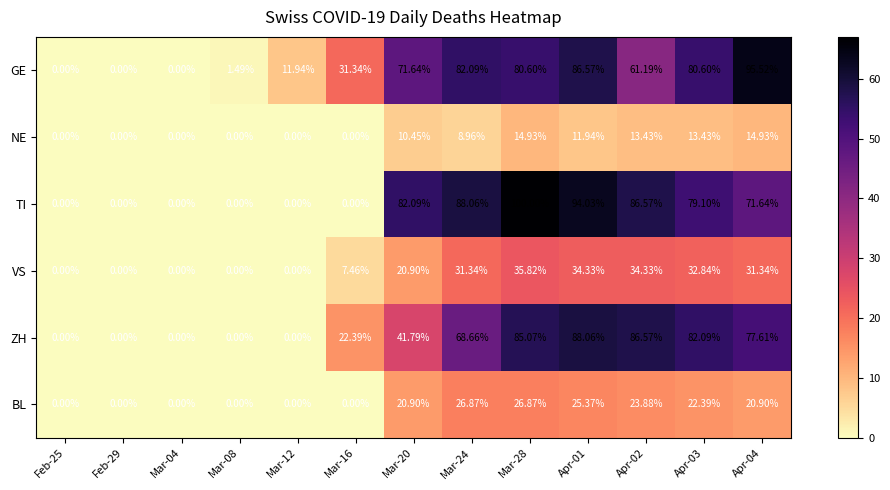

List the series in order of their peak value, highest first.

TI, GE, ZH, VS, BL, NE